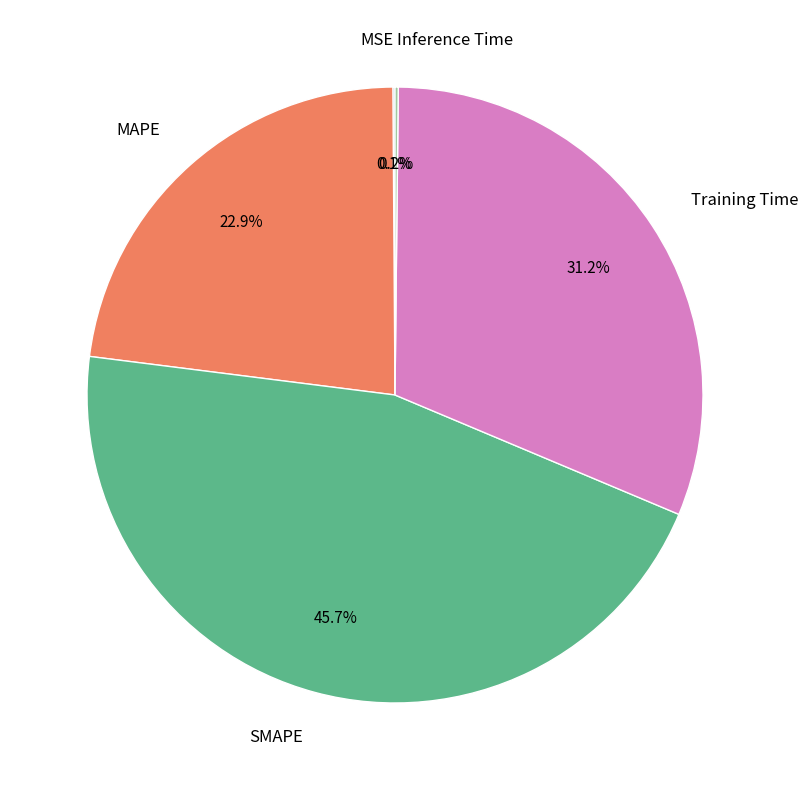

To the nearest percent, what is the average slice percentage?

20%